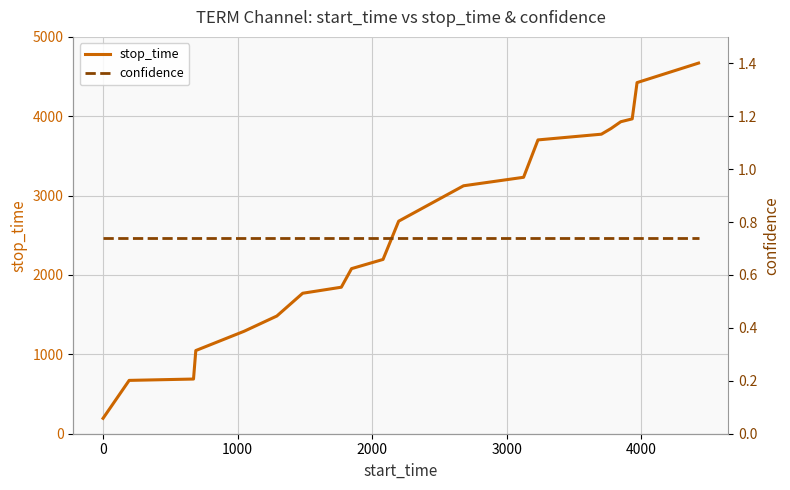

What are all the series names shown in the legend?

stop_time, confidence